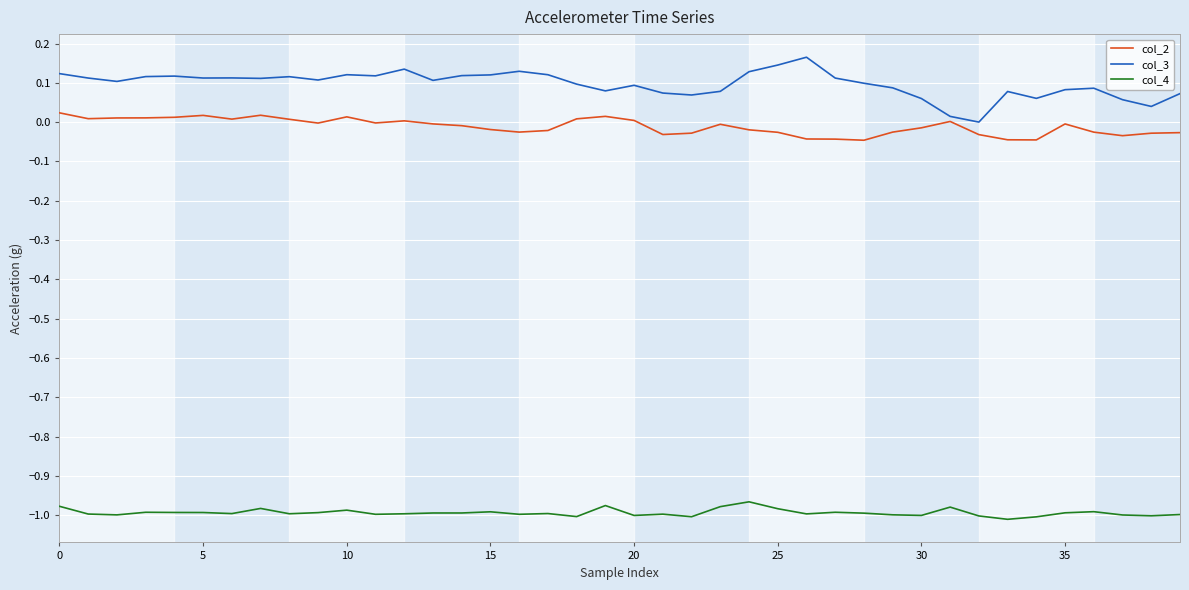

Which series has the largest total across all categories?

col_3